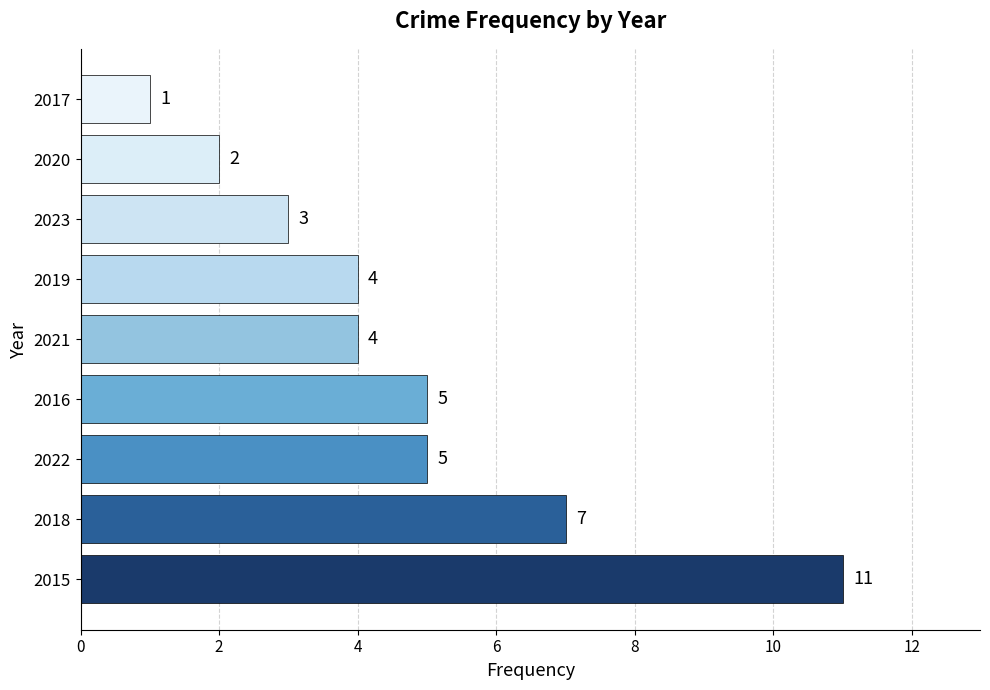

Reading bottom to top, extract all data points from this chart.

11	7	5	5	4	4	3	2	1